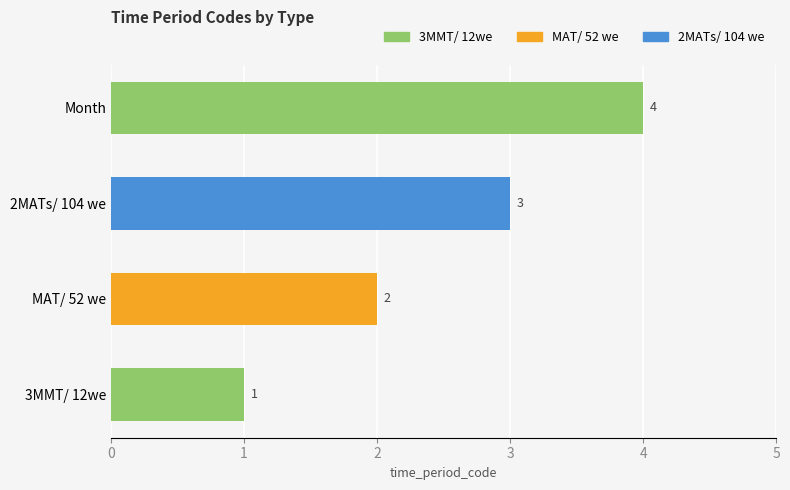

Count the values in the range 2 to 4.

3